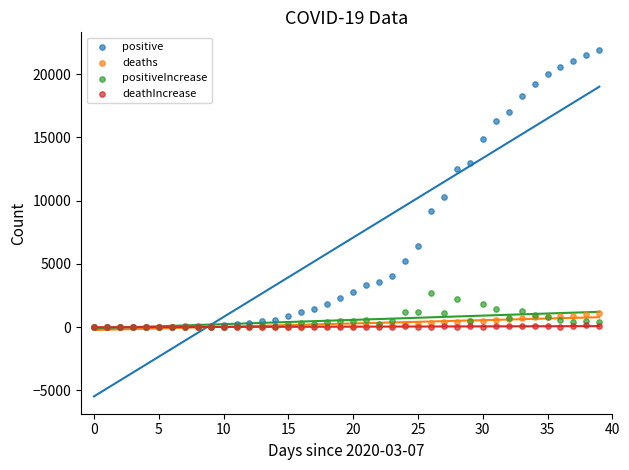

Across all series, what Y value is closest to 10975?

10297